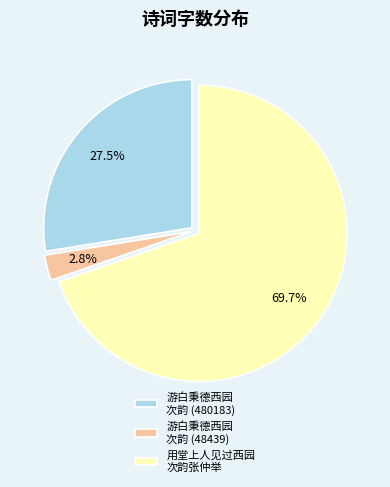

What percentage is NOT represented by 用堂上人见过西园 次韵张仲举?

30.3%